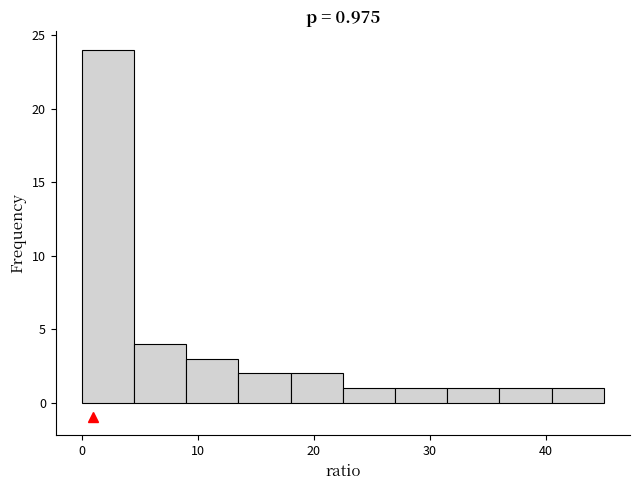

Which range on the x-axis has the tallest bar?

0.0 to 4.5